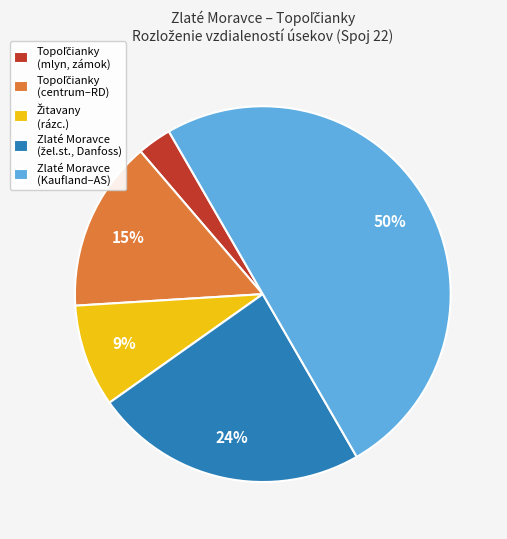

Which slice is the largest?

Zlaté Moravce (Kaufland–AS)